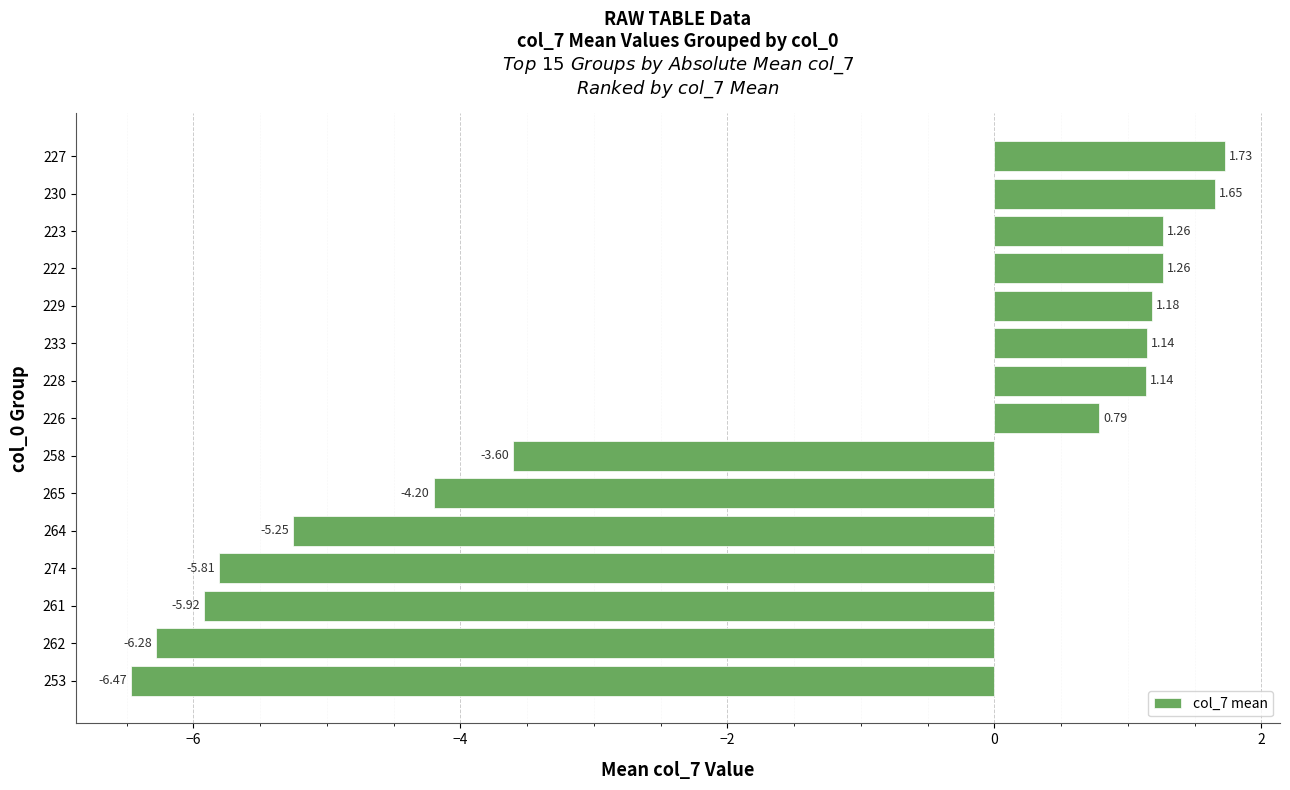

Between 274 and 230, which is larger?

230